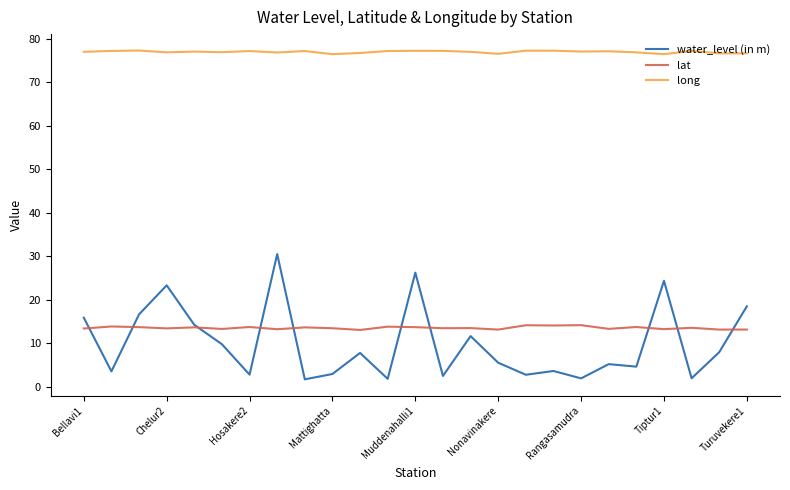

True or false: long and water_level (in m) intersect in this chart.

False